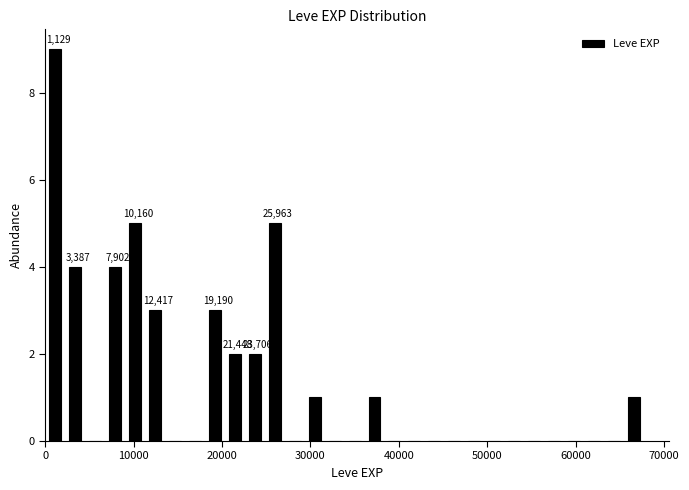

Around what value on the x-axis is the tallest bar? Give the approximate position of its centre, as read against the axis.

1000